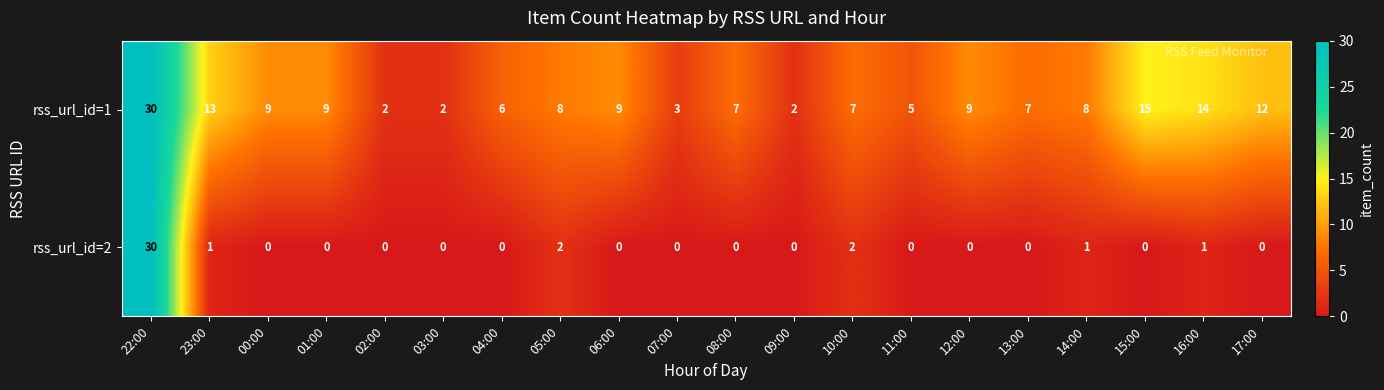

The value of rss_url_id=1 at 17:00 is 12. True or false?

True